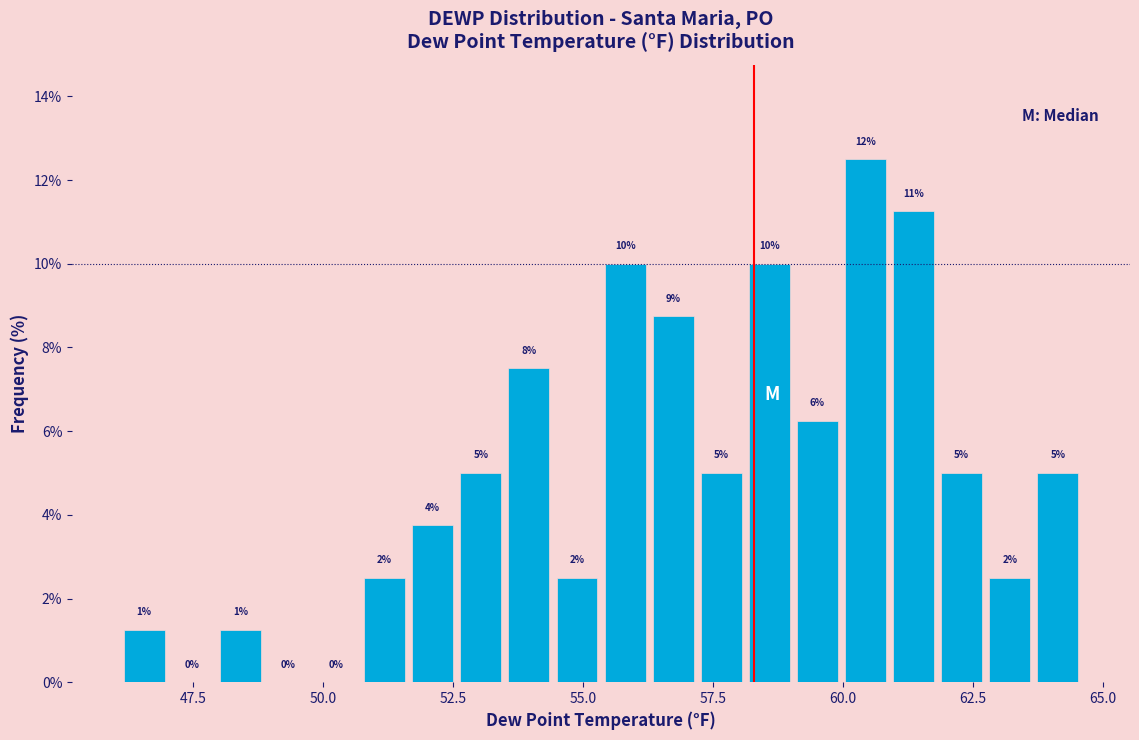

Read against the x-axis, roughly where is the centre of the tallest bar?

60.5